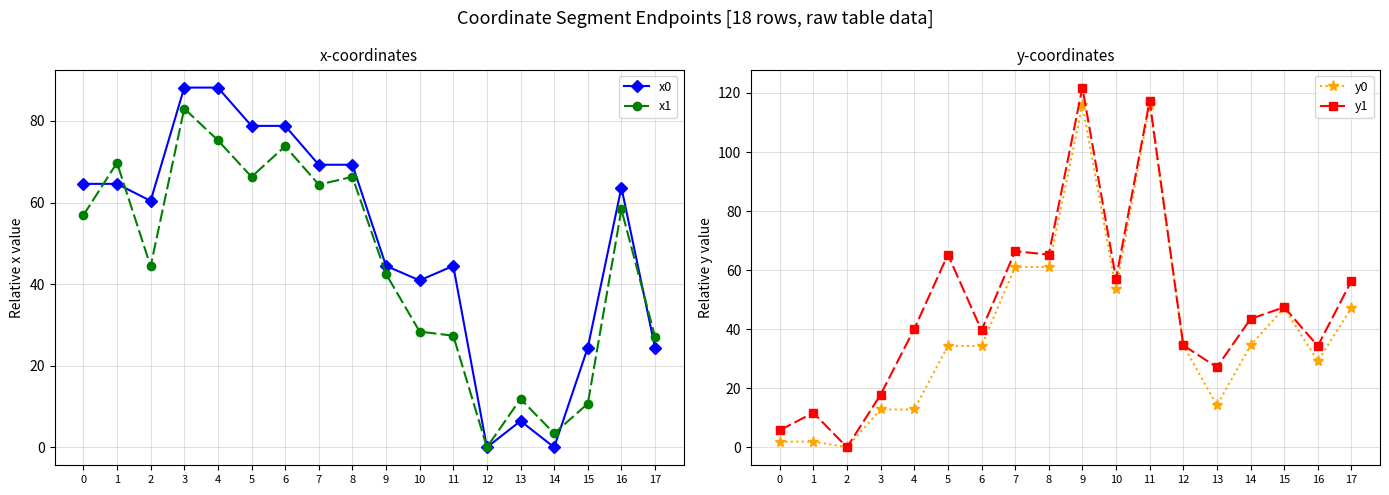

What is the difference between the highest and lowest values at 17?

31.9